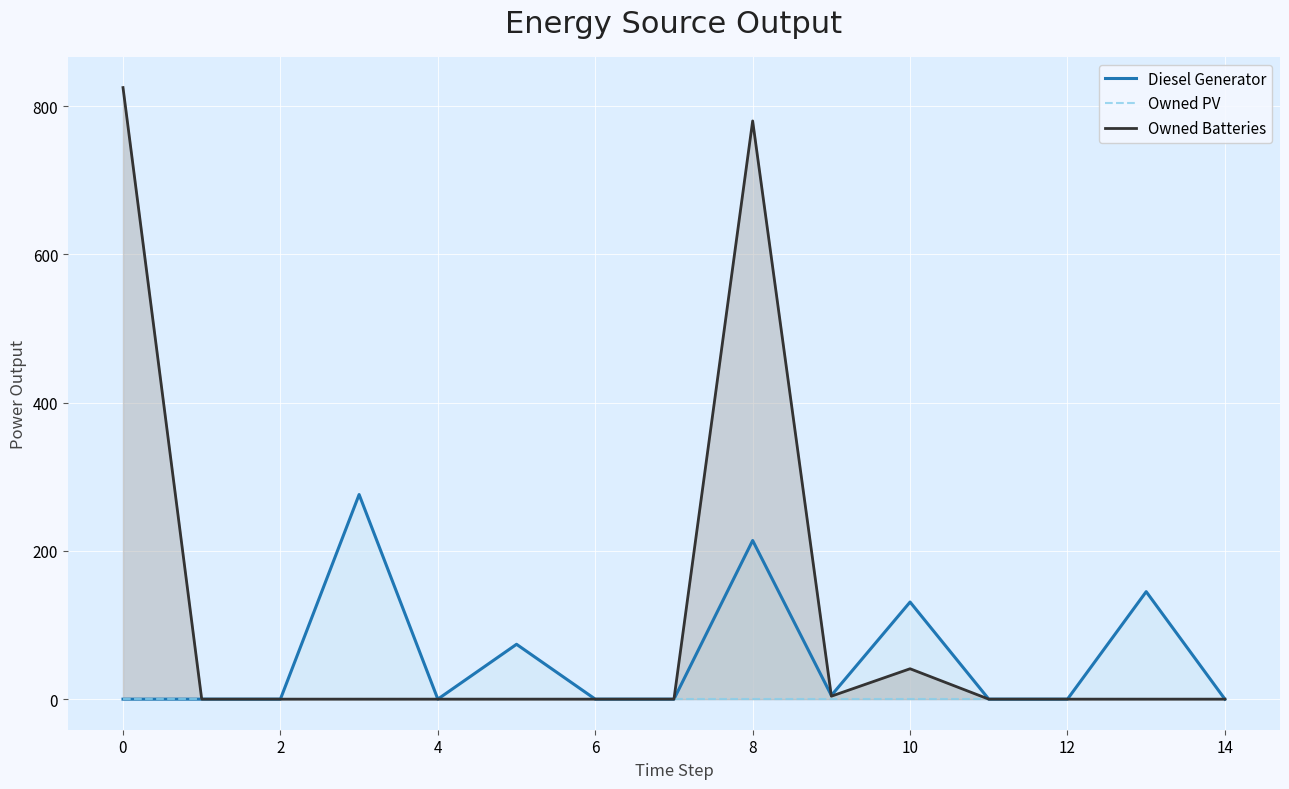

What is the maximum value for Owned Batteries?

825